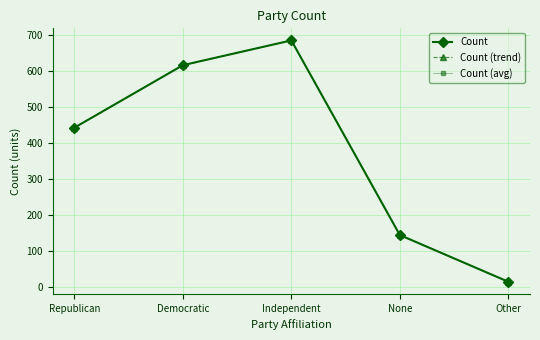

Does the chart have visible grid lines?

Yes